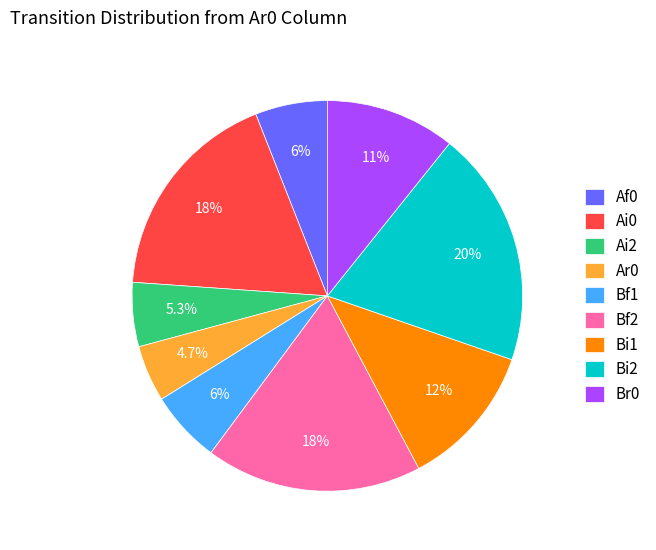

Combined, do Br0 and Ai2 account for over 50%?

No